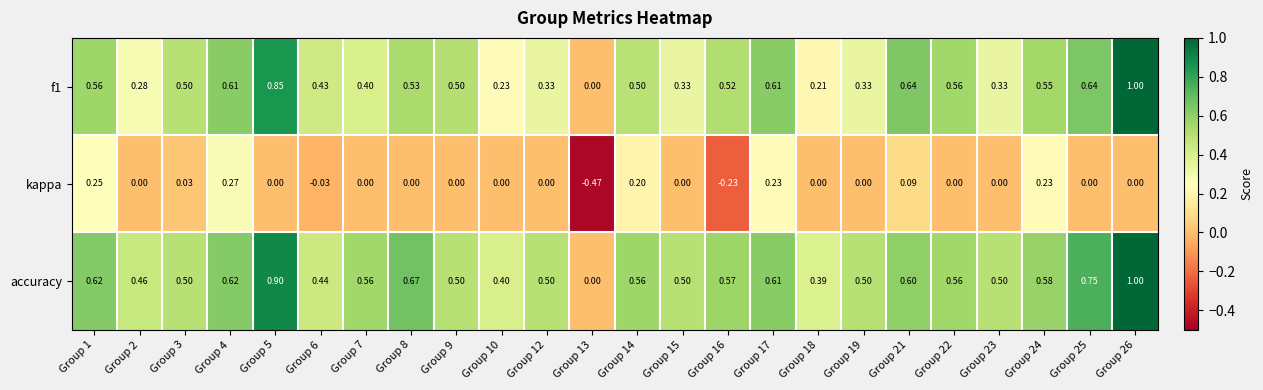

Which series has the largest total across all categories?

accuracy